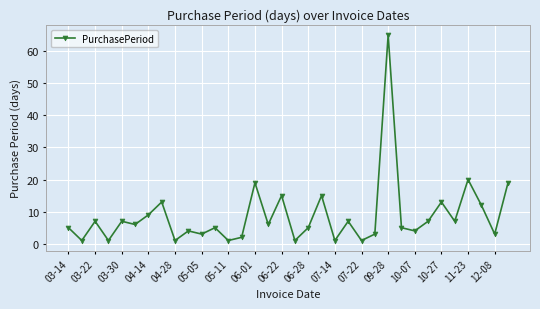

What is the difference between the maximum and minimum values?

64